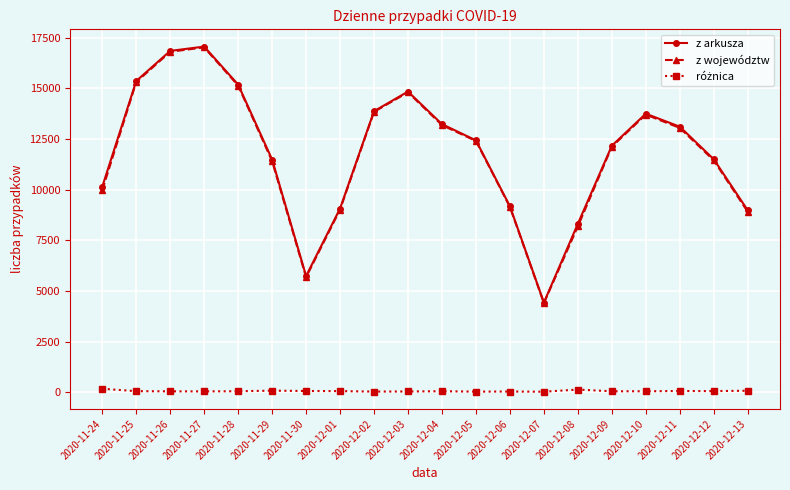

What is the spread (max minus min) of values at 2020-11-28?

15136